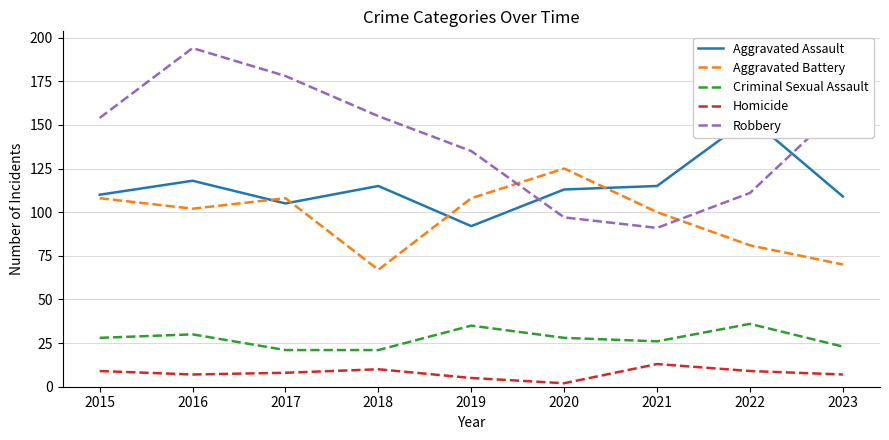

What is the difference between the maximum and minimum values in the Aggravated Assault series?

62